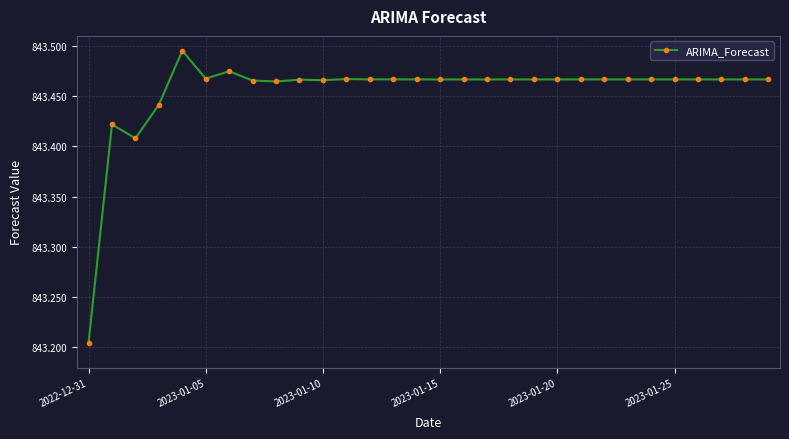

What is the difference between the maximum and minimum values?

0.3